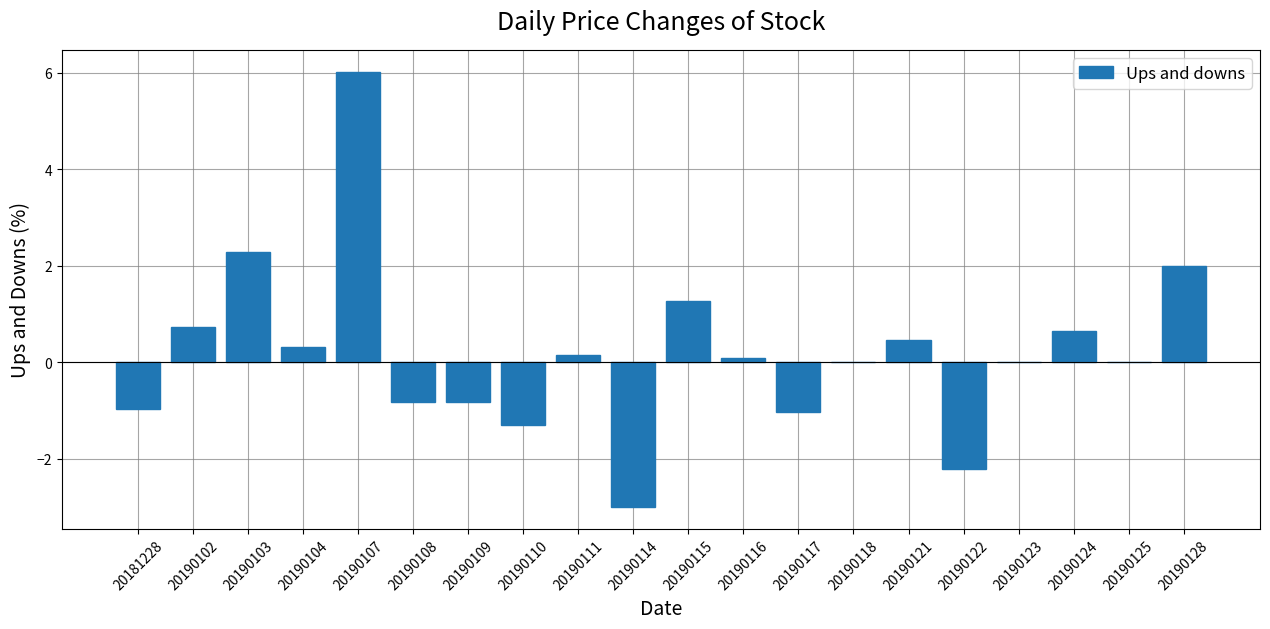

What is the approximate value at 20190114?

-3.0